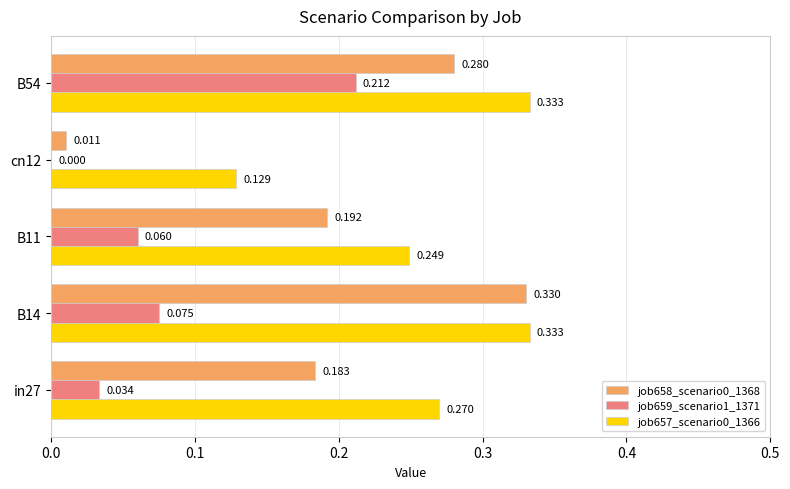

Is the value of job659_scenario1_1371 at B14 greater than the value of job657_scenario0_1366 at B14?

No